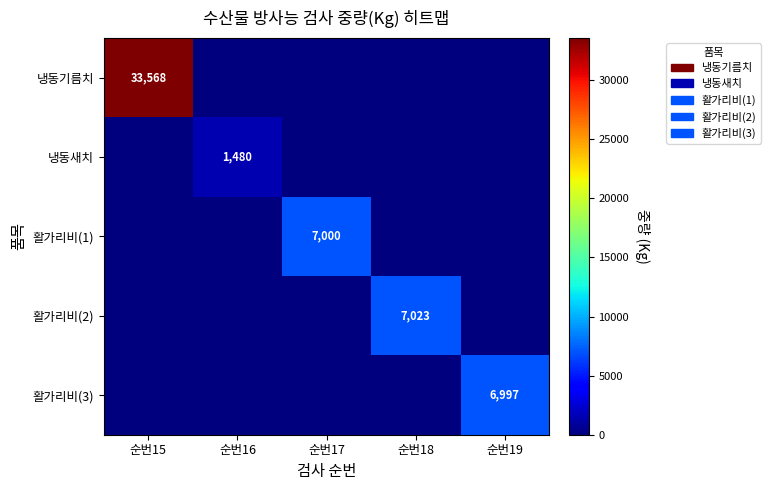

Is the value of 활가리비(3) at 순번19 greater than the value of 냉동기름치 at 순번15?

No